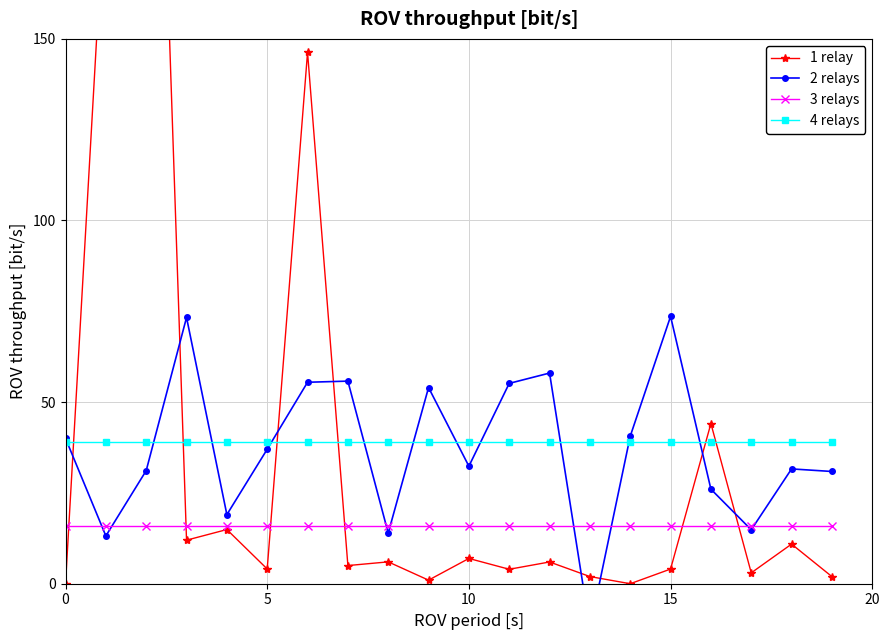

How many lines are shown in the chart?

4